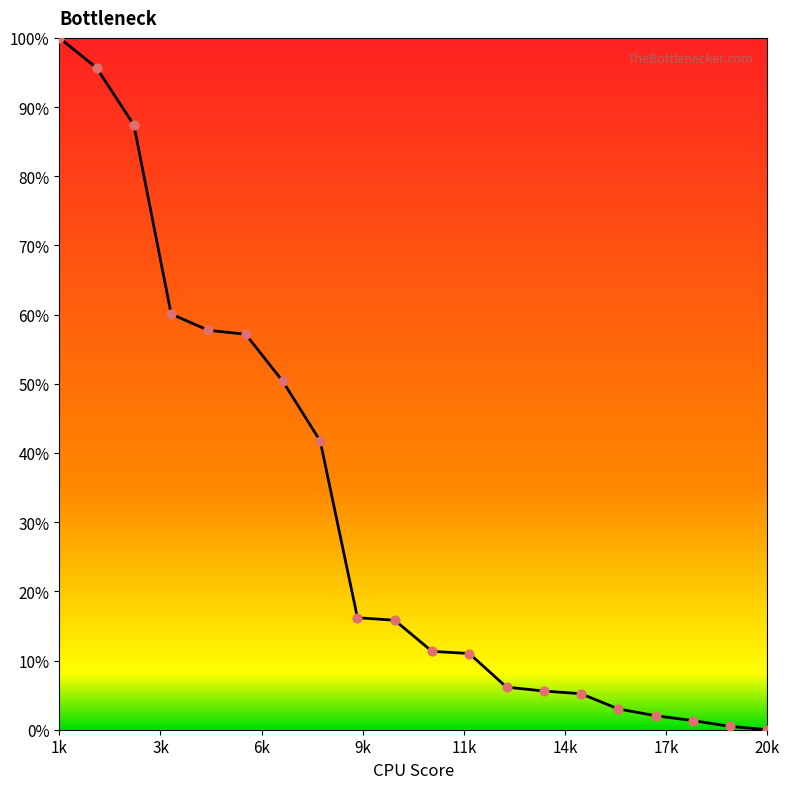

What is the difference between the maximum and minimum values?

100.0